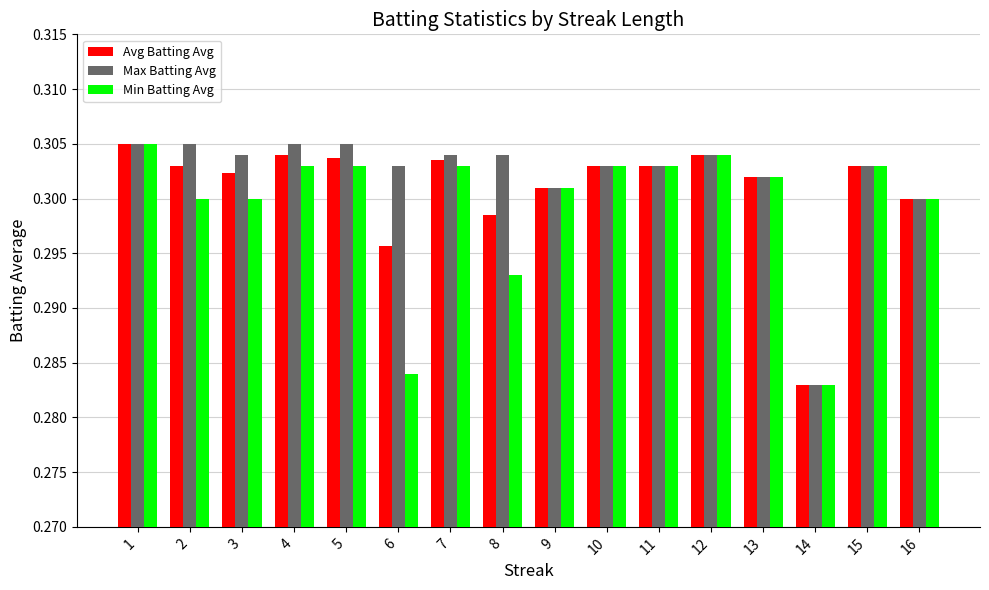

Which category has the lowest value in the Min Batting Avg series?

14